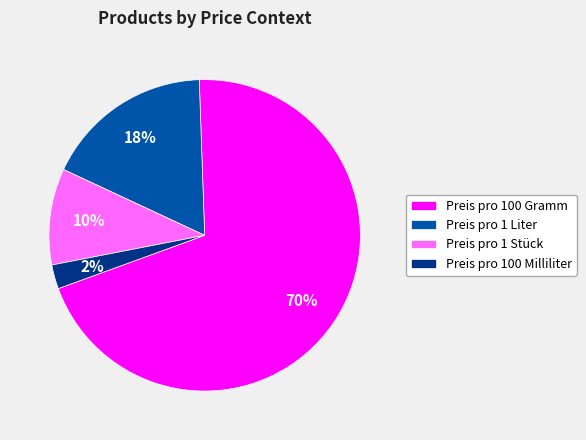

How many slices are in this pie chart?

4